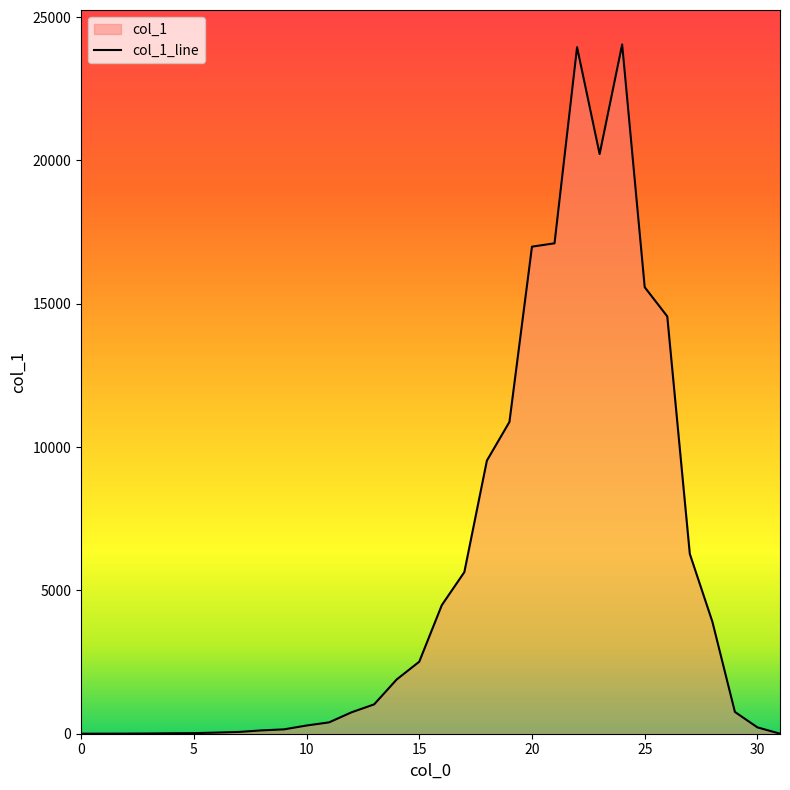

What is the greatest value displayed?

24047